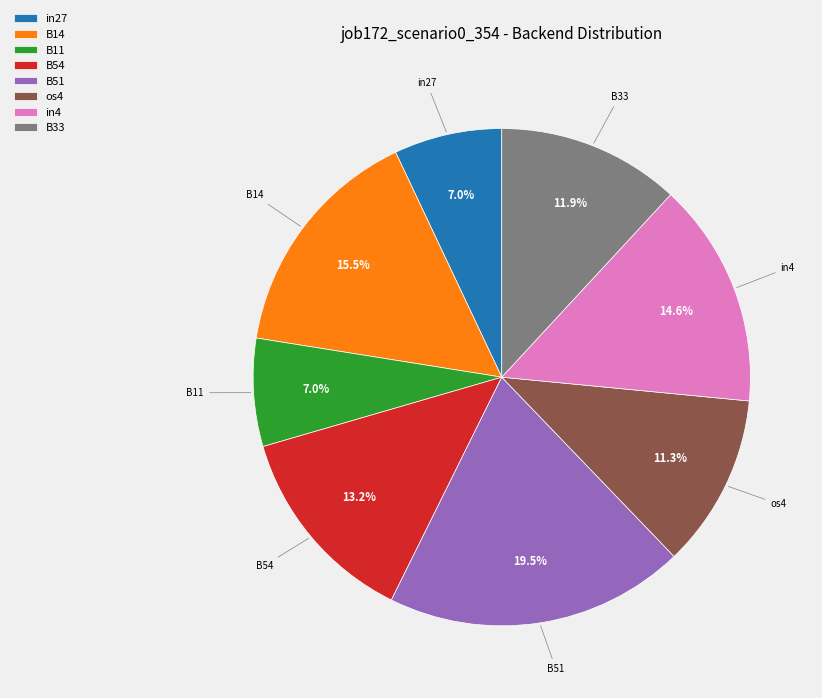

Which has a higher value, in27 or B33?

B33